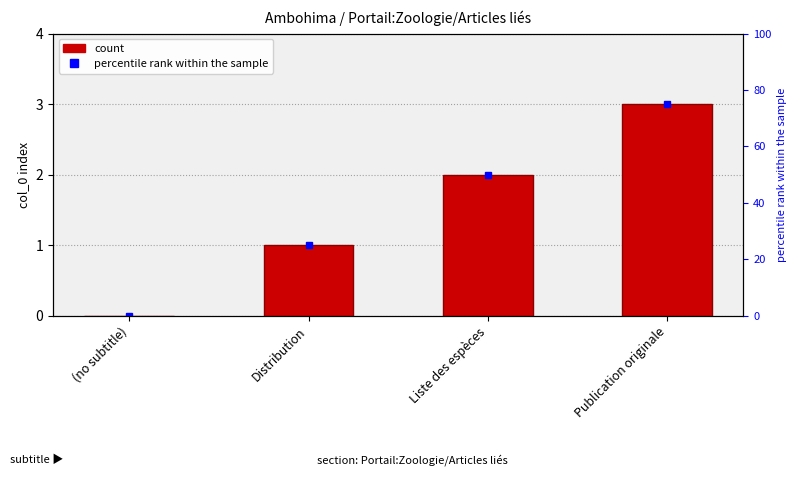

The value at Distribution is 1. True or false?

True